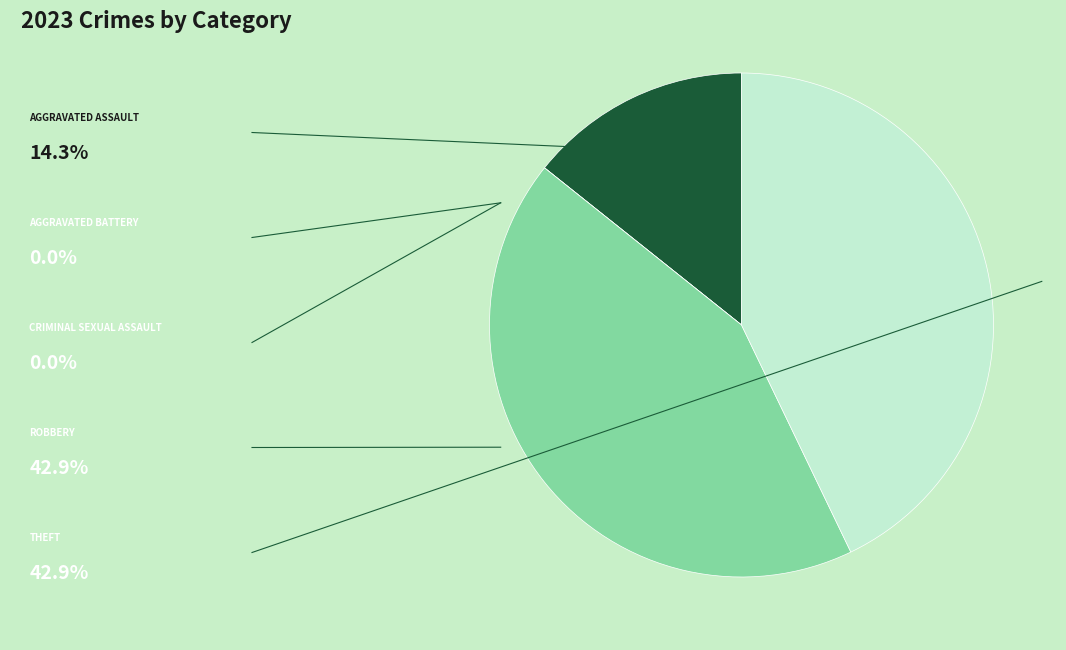

Is there a majority slice in this chart?

No